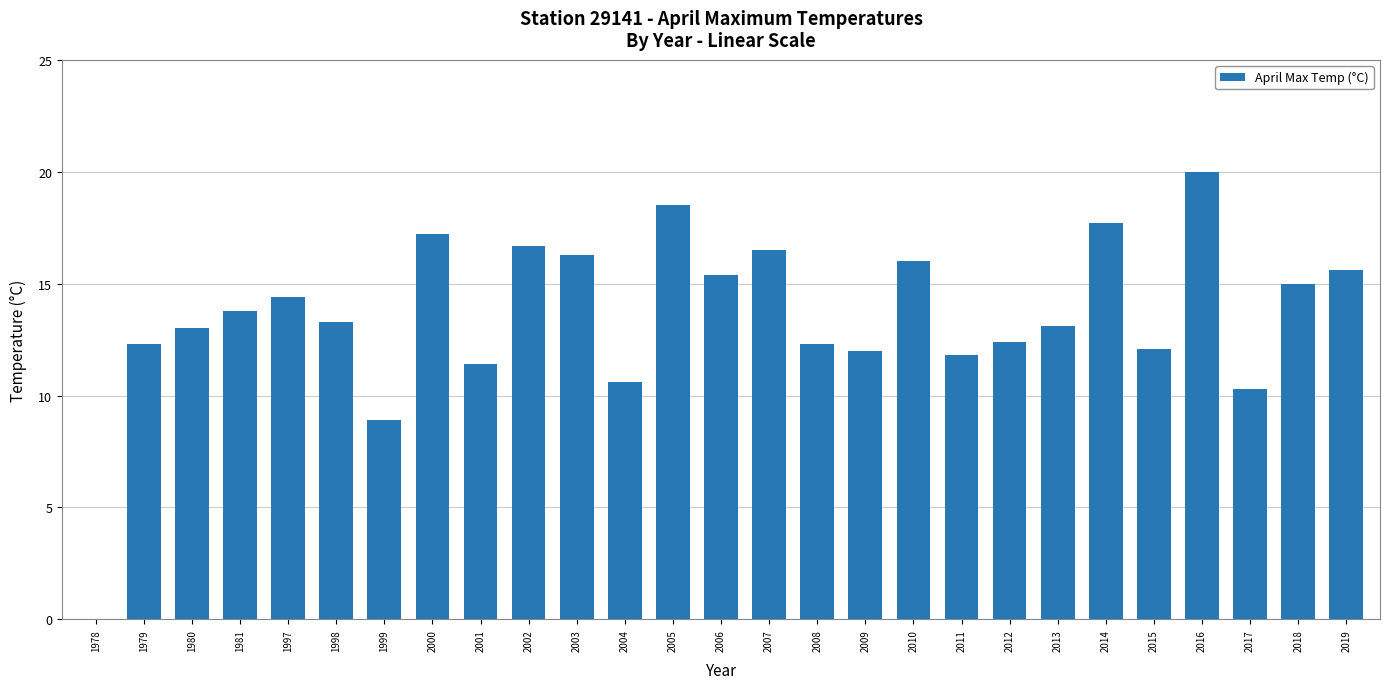

What is the greatest value displayed?

20.0